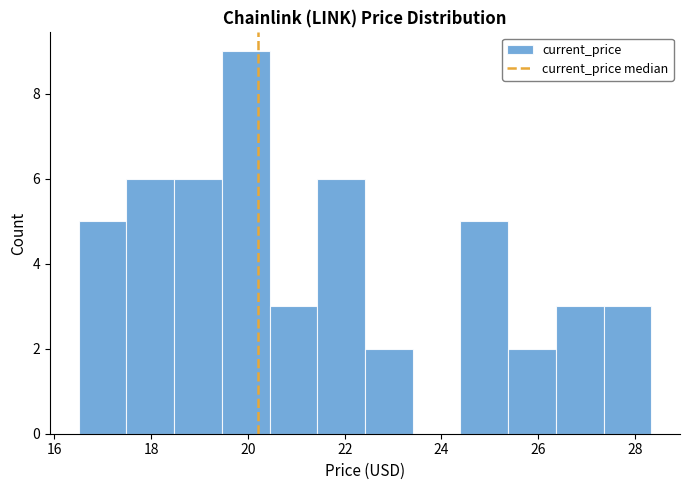

Reading left to right, list every bar in this chart as the range it spans on the x-axis followed by its height. Neither the bar edges nor the heights are printed on the chart, so give them approximately, as read against the axes.

16.6 to 17.4: 5
17.4 to 18.4: 6
18.4 to 19.4: 6
19.4 to 20.4: 9
20.4 to 21.4: 3
21.4 to 22.4: 6
22.4 to 23.4: 2
23.4 to 24.4: 0
24.4 to 25.4: 5
25.4 to 26.4: 2
26.4 to 27.4: 3
27.4 to 28.4: 3